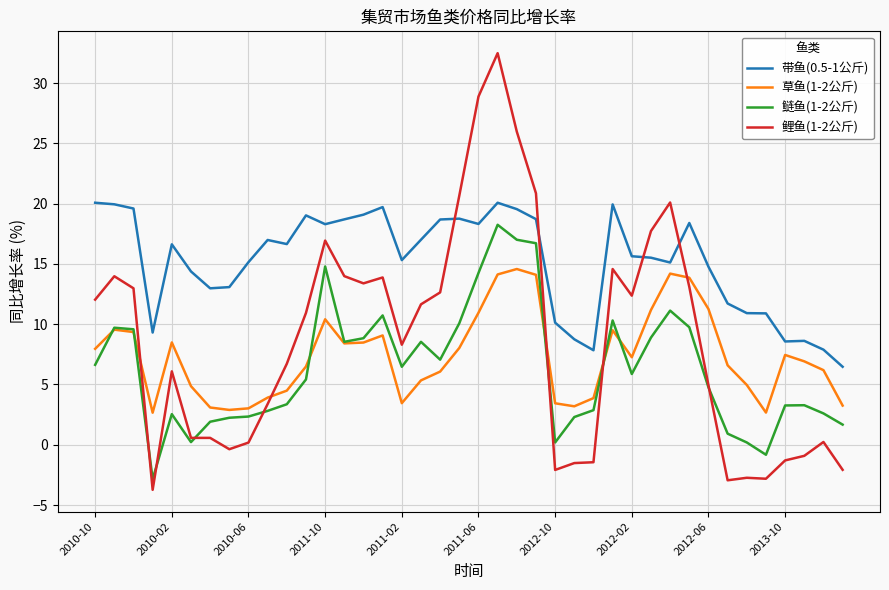

True or false: 鲢鱼(1-2公斤) and 带鱼(0.5-1公斤) cross at least once.

False